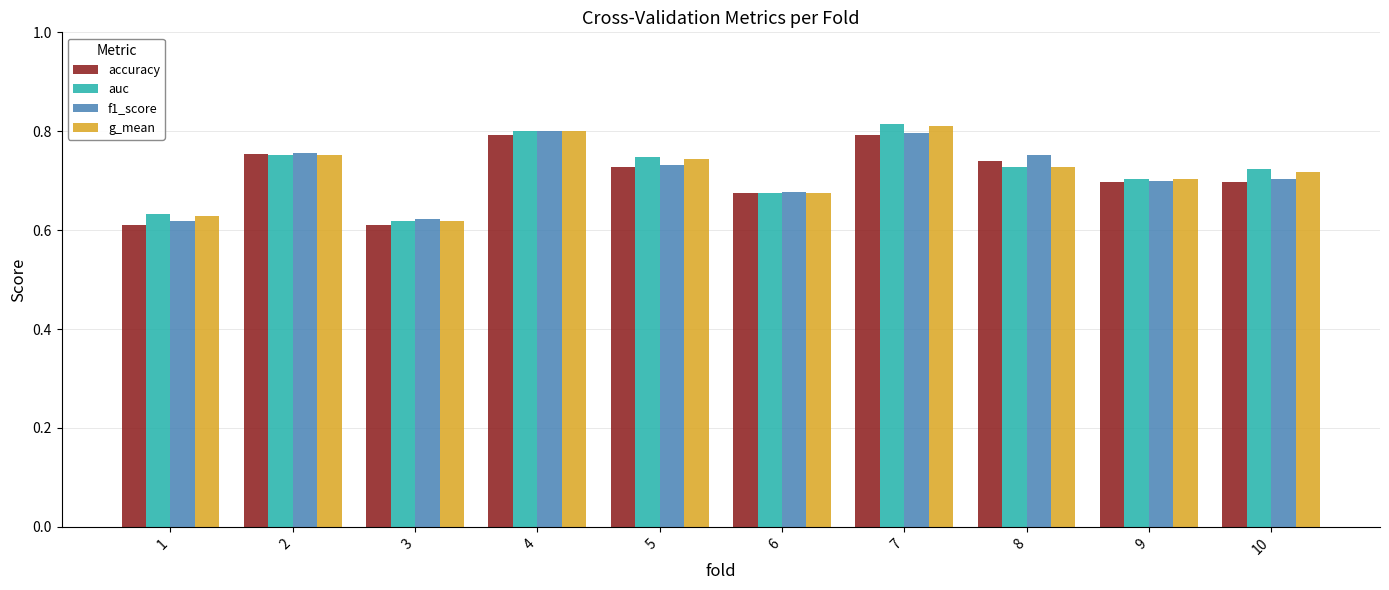

List the series in order of their overall mean, lowest first.

accuracy, f1_score, g_mean, auc